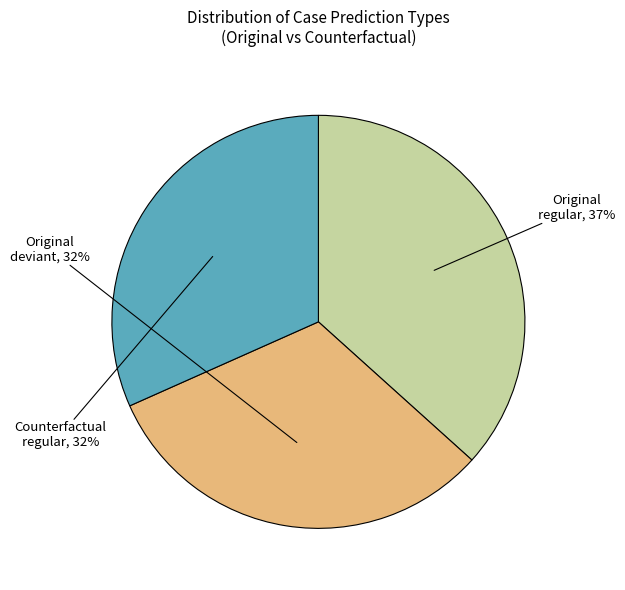

To the nearest percent, what is the difference between the Counterfactual regular and Original regular slice percentages?

5%